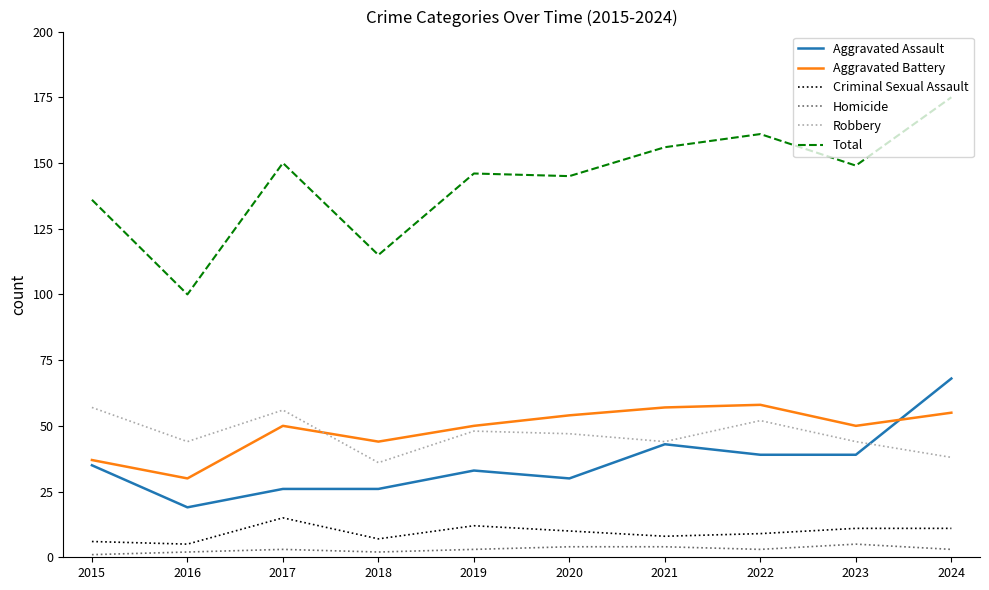

What is the highest value of the Aggravated Assault series?

68